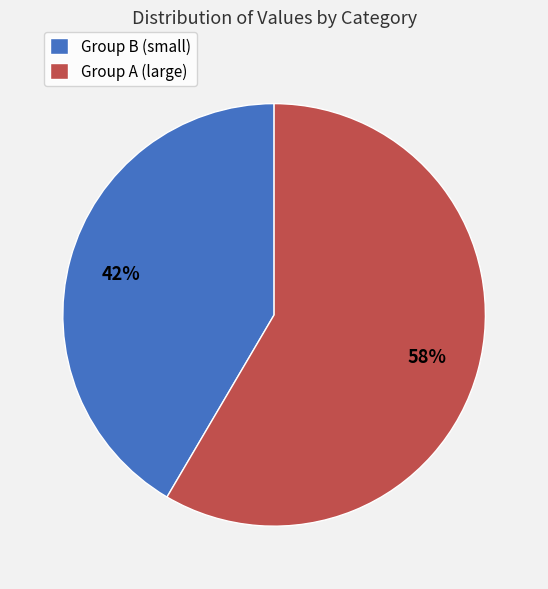

Which has a higher value, Group A (large) or Group B (small)?

Group A (large)